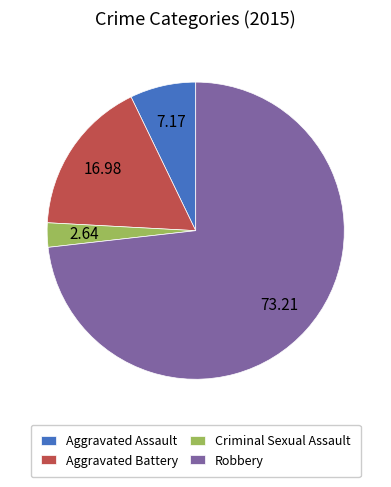

How many slices are in this pie chart?

4